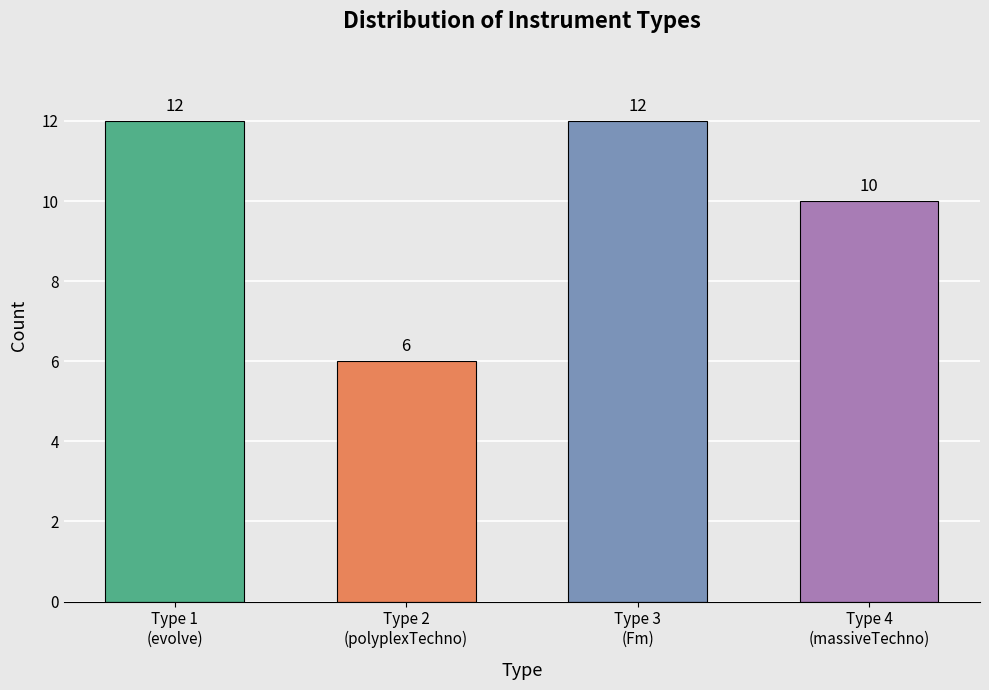

Does the chart contain stacked bars?

No